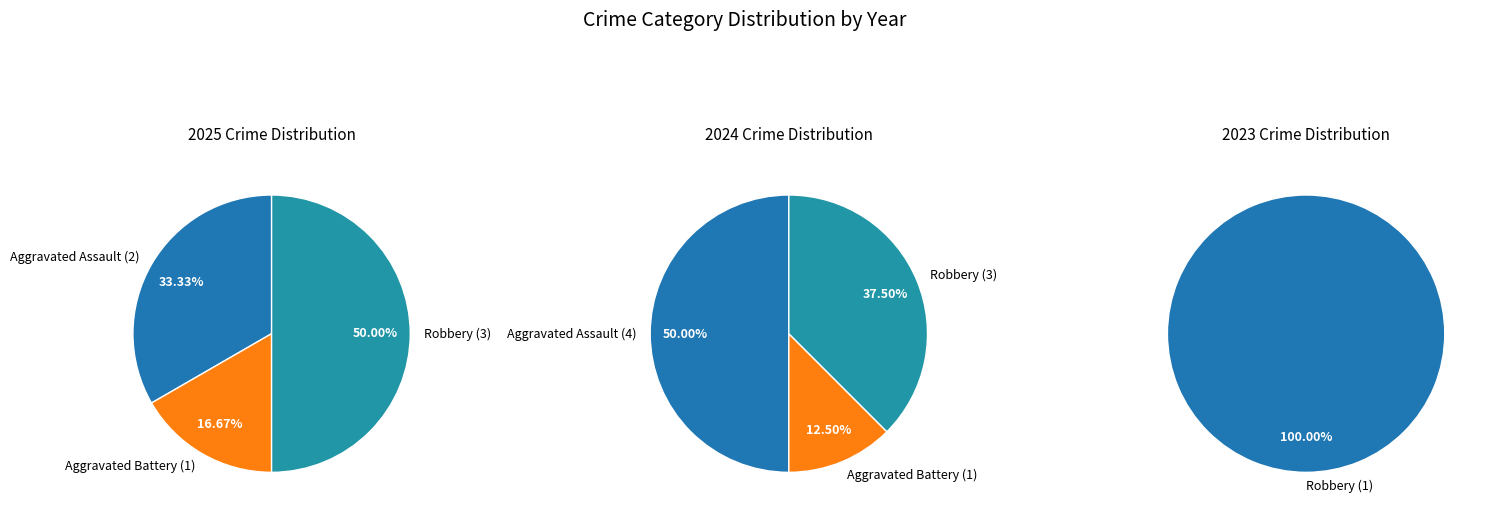

To the nearest percent, what percentage of the pie is Aggravated Assault?

33%